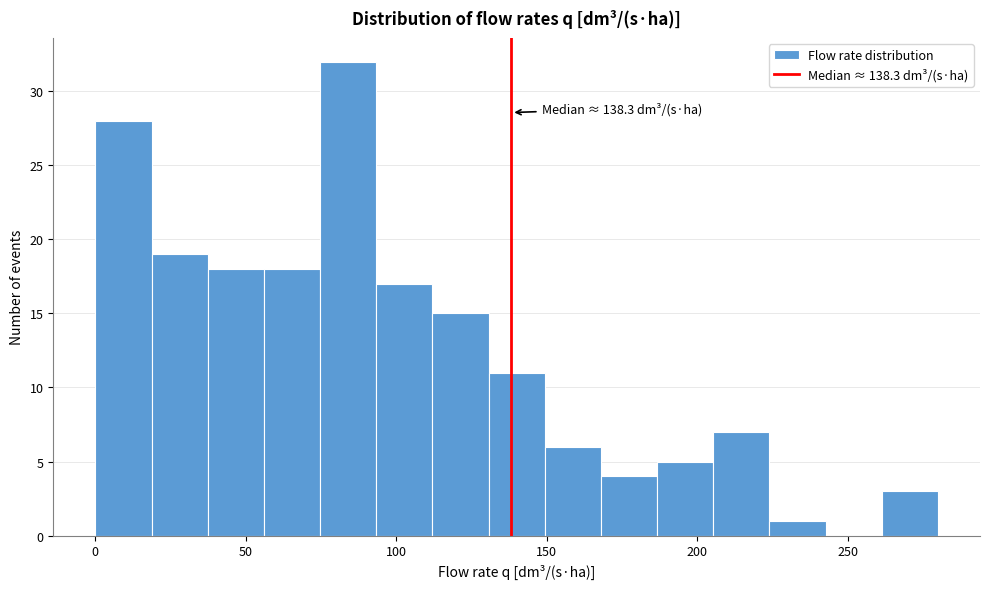

Around what value on the x-axis is the tallest bar? Give the approximate position of its centre, as read against the axis.

85